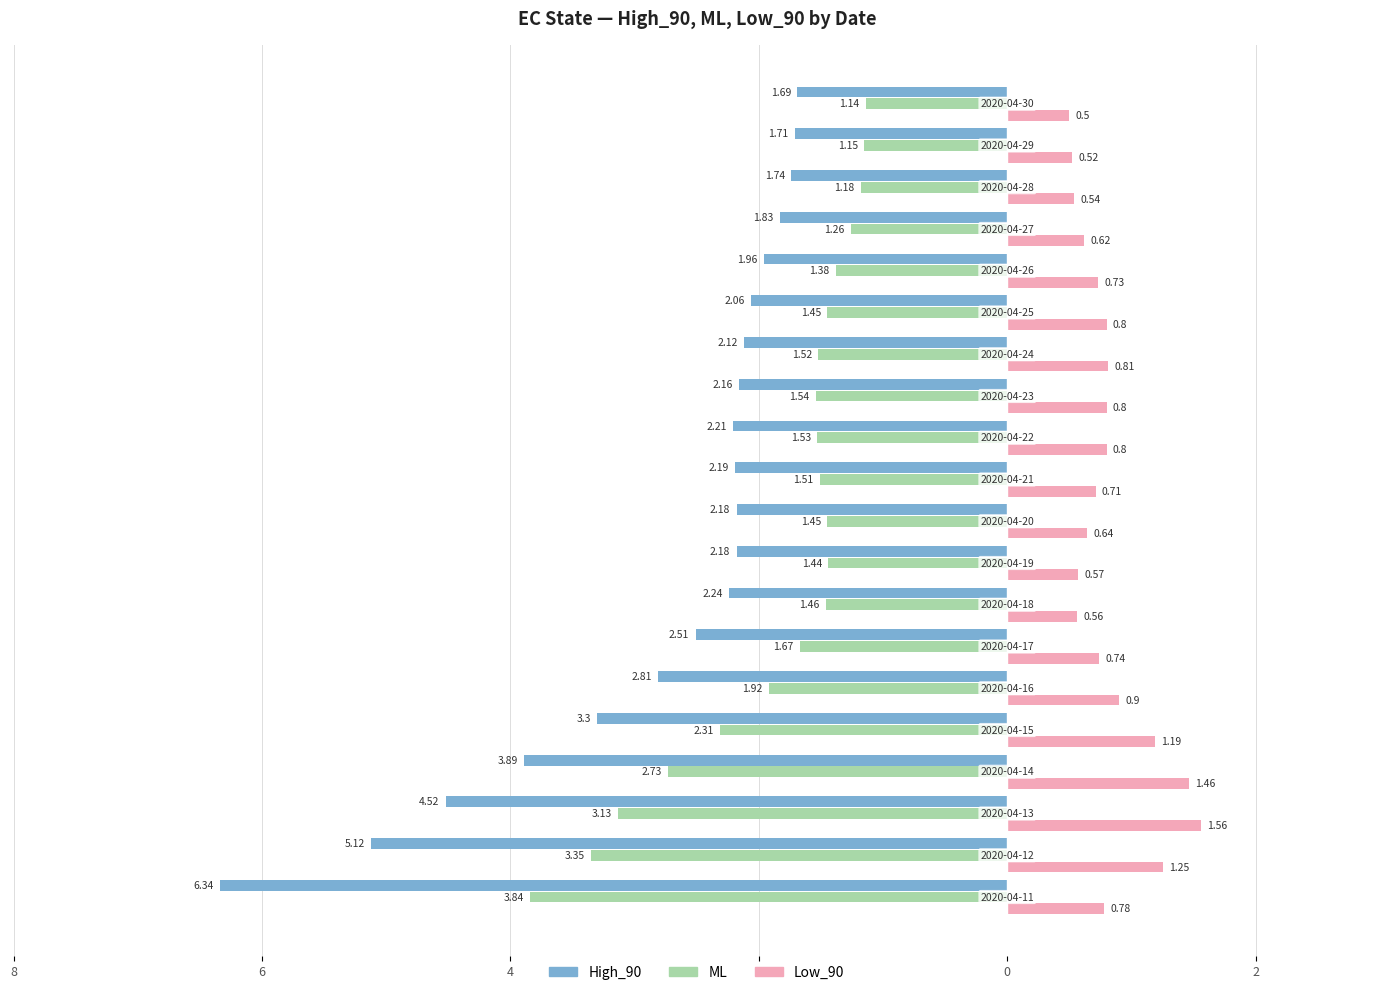

What are all the series names shown in the legend?

High_90, ML, Low_90